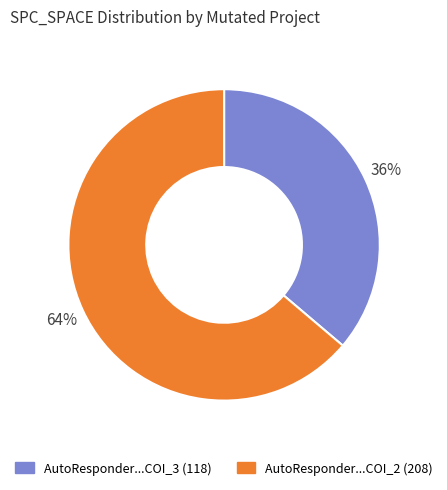

To the nearest percent, what is the average slice percentage?

50%